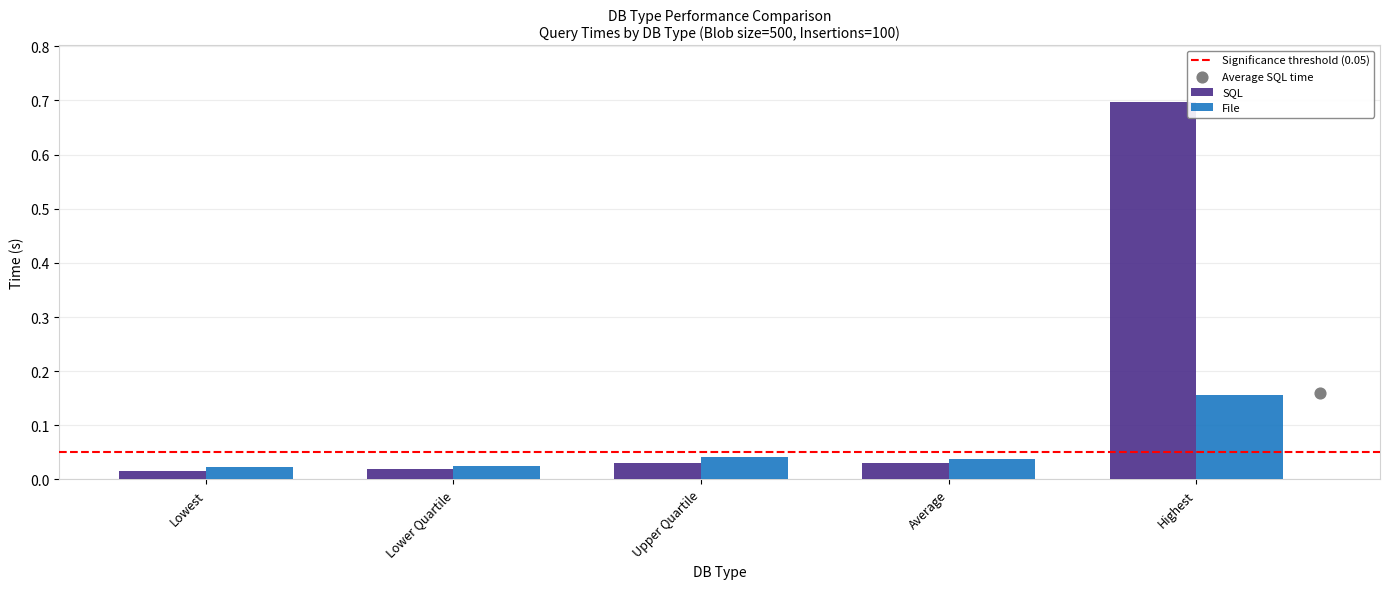

What are all the series names shown in the legend?

SQL, File